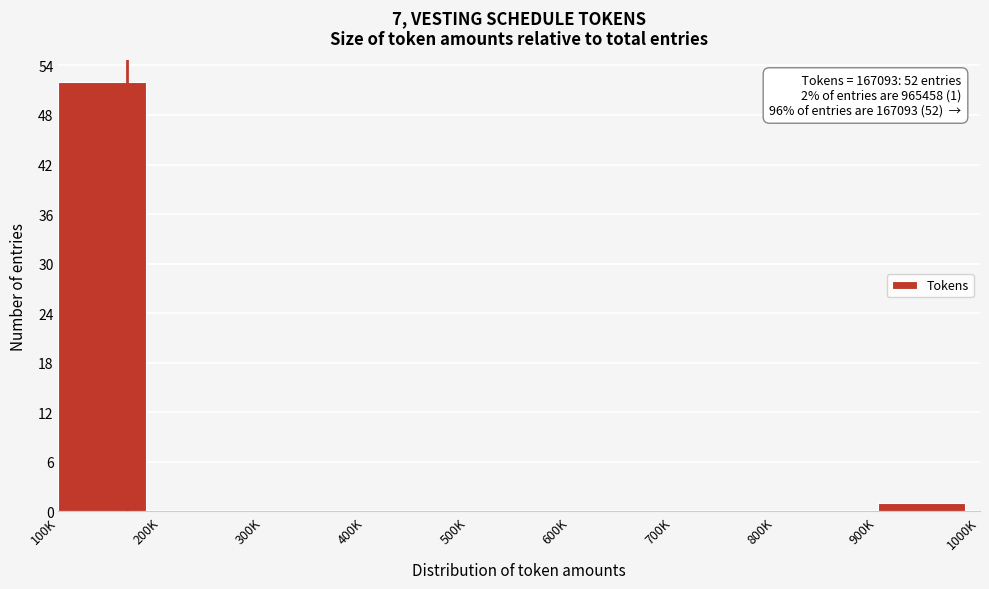

Reading left to right, extract all data points from this chart.

100K=52	200K=0	300K=0	400K=0	500K=0	600K=0	700K=0	800K=0	900K=1